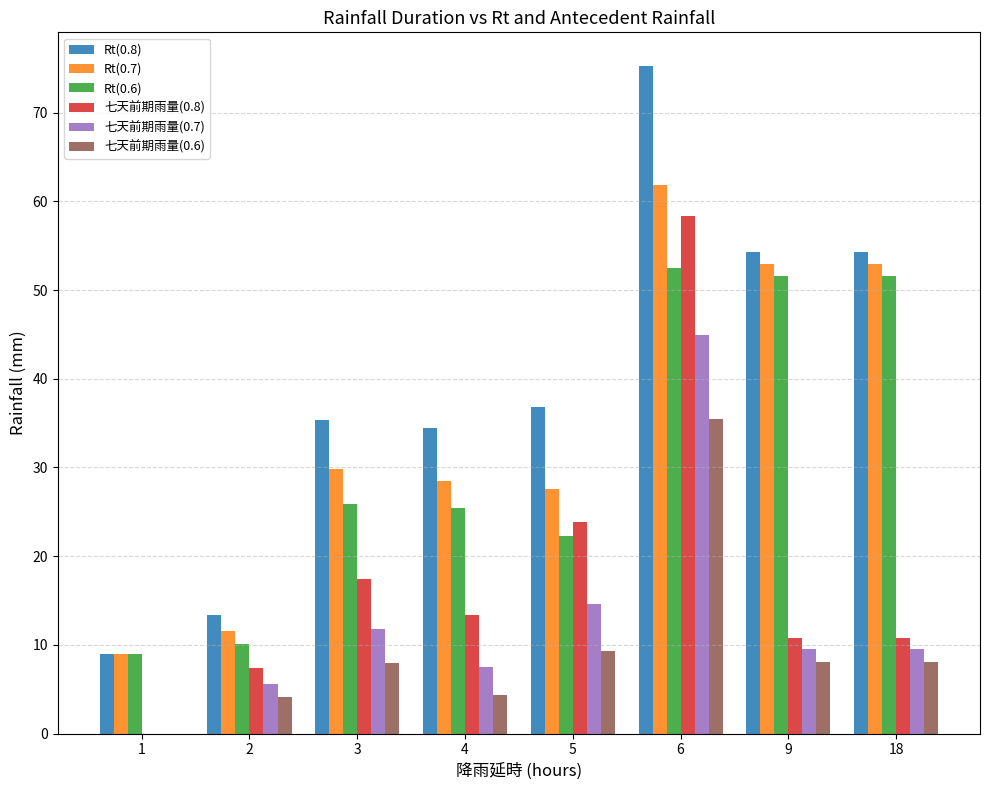

How many distinct data groups are displayed?

6